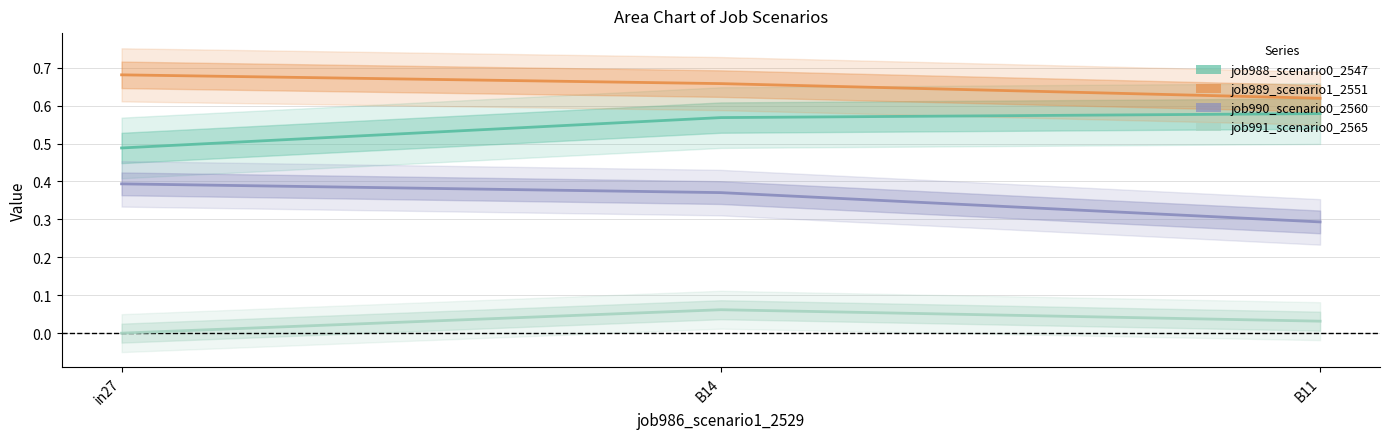

How many lines are shown in the chart?

4